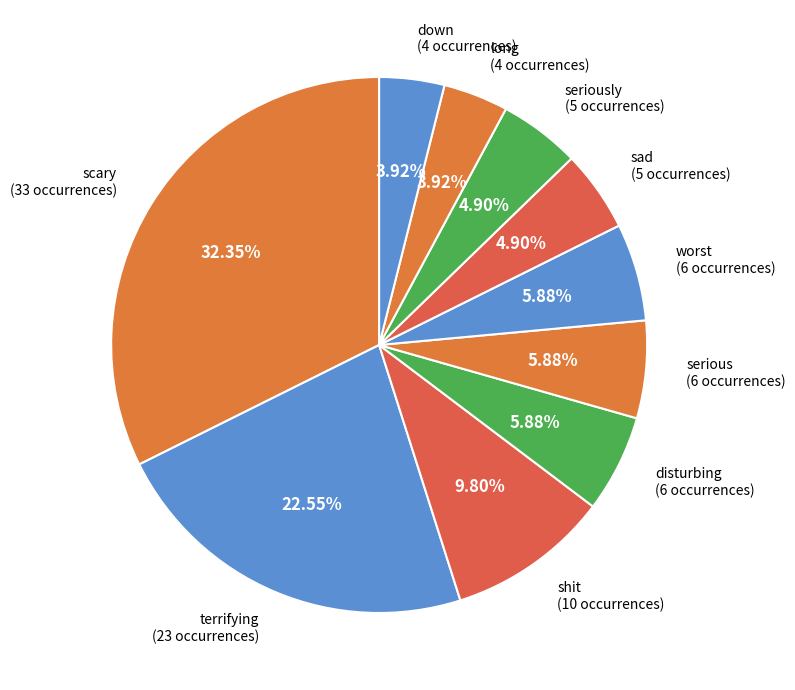

Count the number of slices in the pie.

10